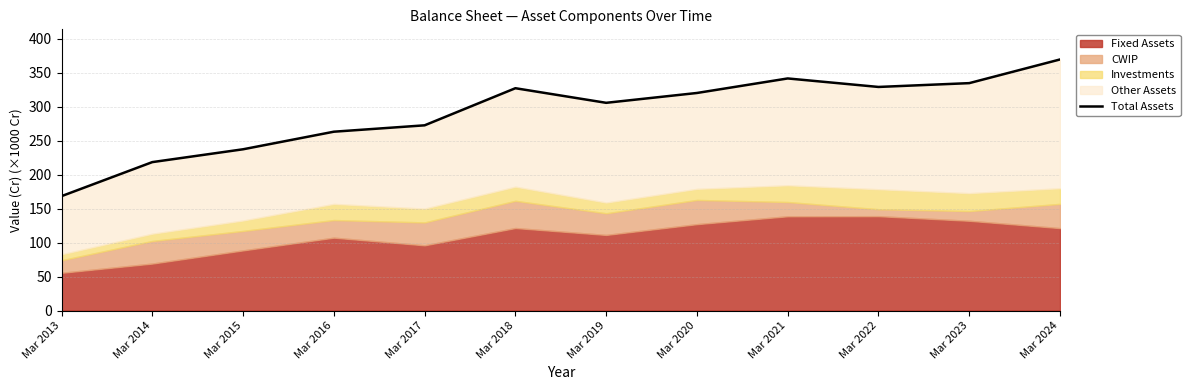

Reading right to left, extract all data points from this chart.

369.5	334.7	329.1	341.6	320.2	305.7	327.2	272.6	263.2	237.3	218.4	168.3